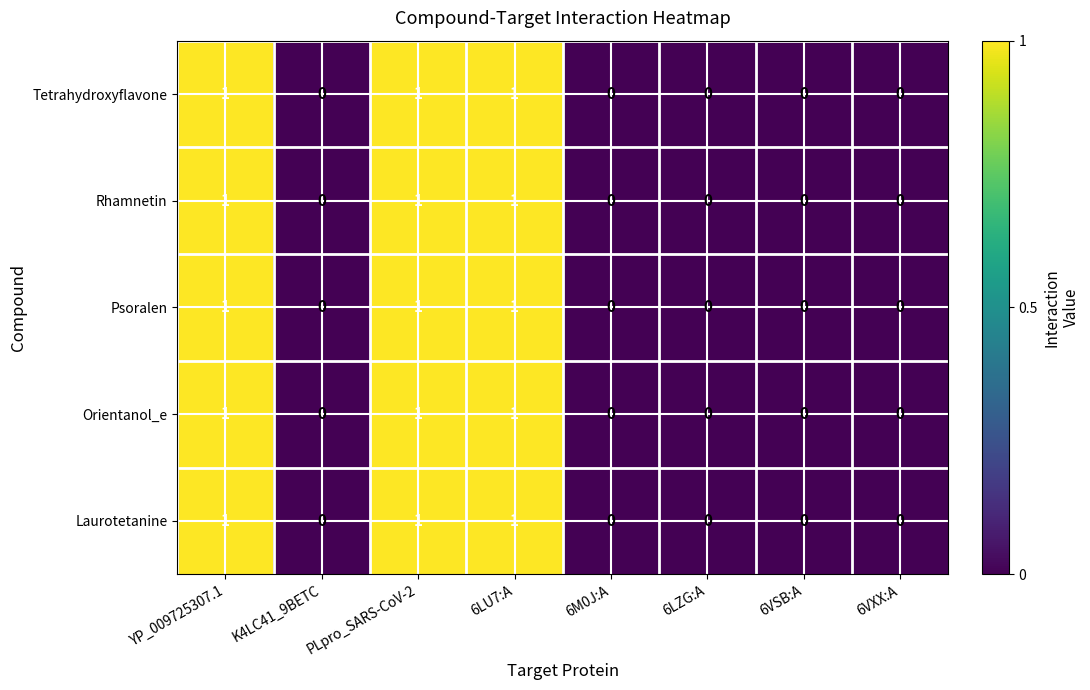

The Tetrahydroxyflavone series shows 0 at K4LC41_9BETC. True or false?

True